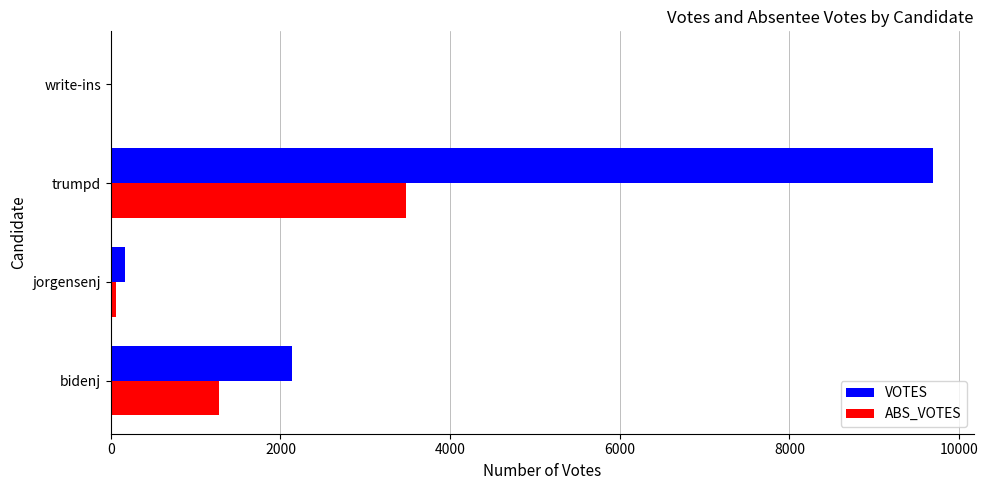

Which series has the largest total across all categories?

VOTES